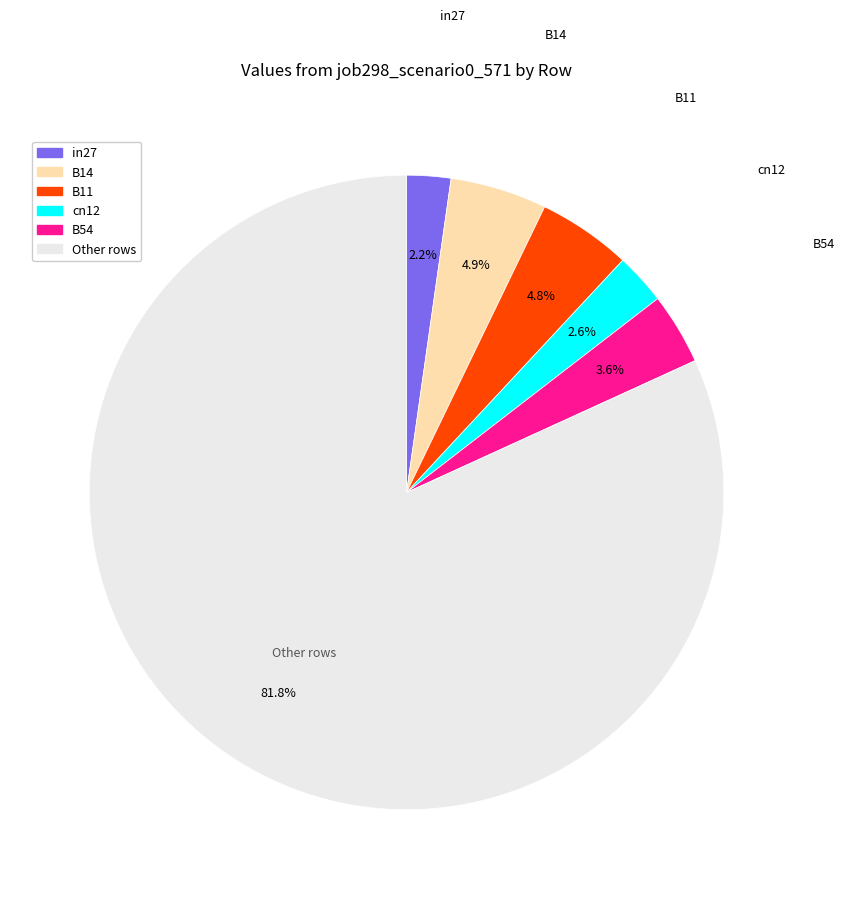

Is there a majority slice in this chart?

Yes